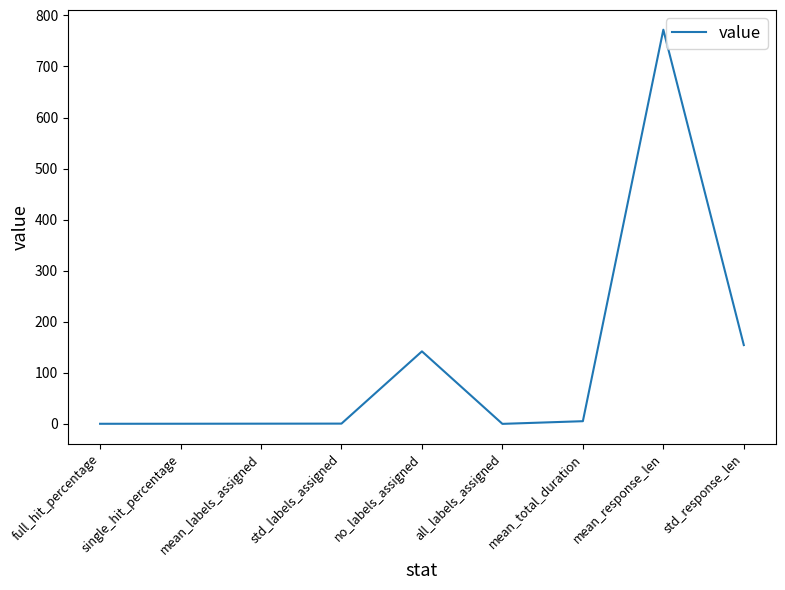

Which has a higher value, full_hit_percentage or std_response_len?

std_response_len